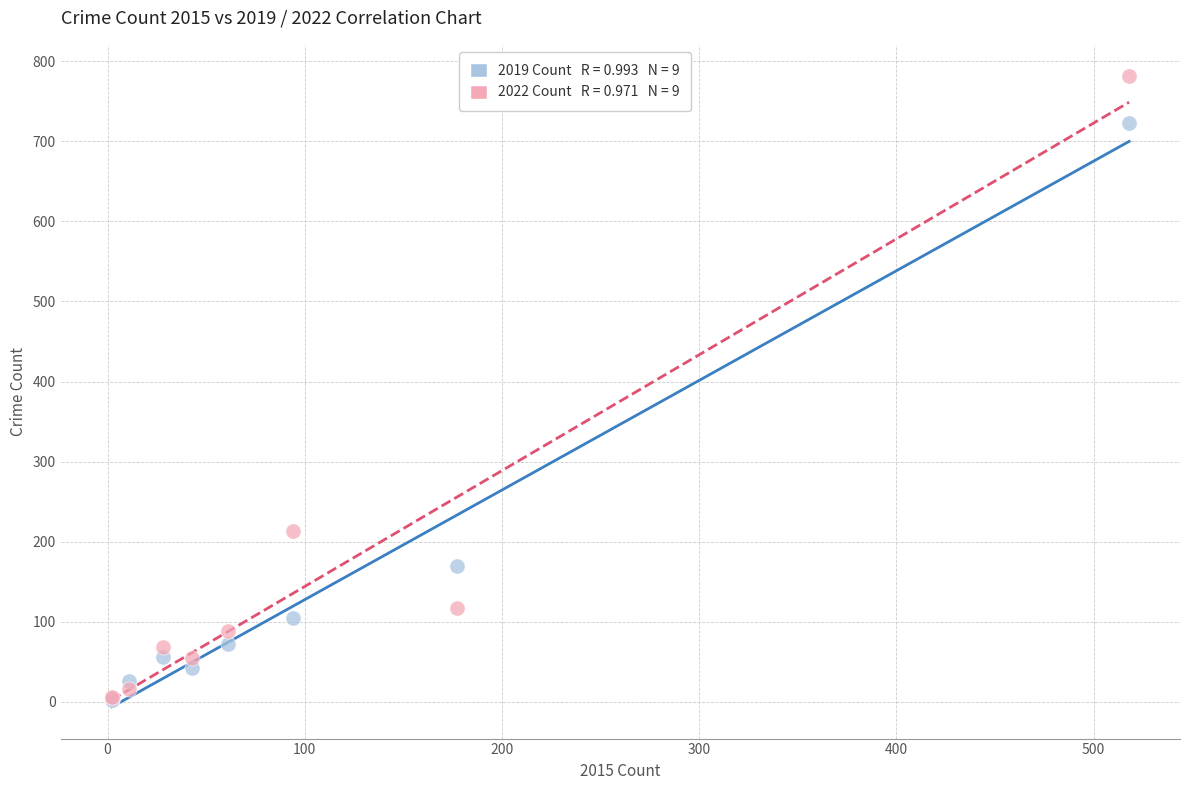

Across all series, what Y value is closest to 391?

213